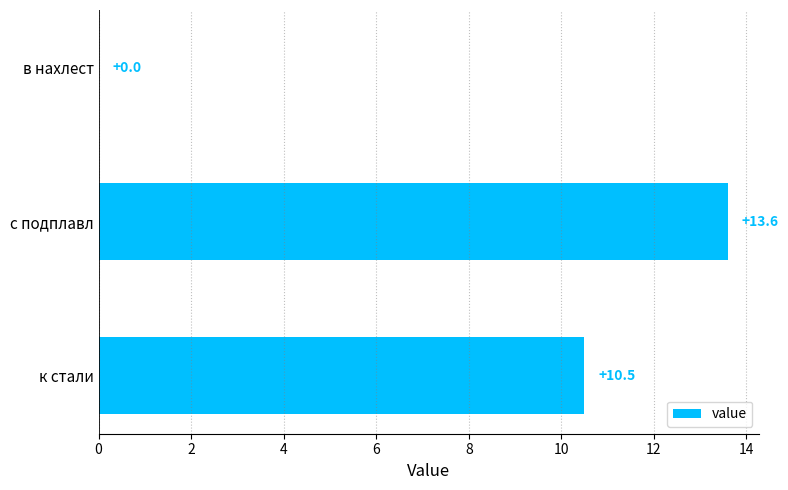

What is the sum of all values?

24.1